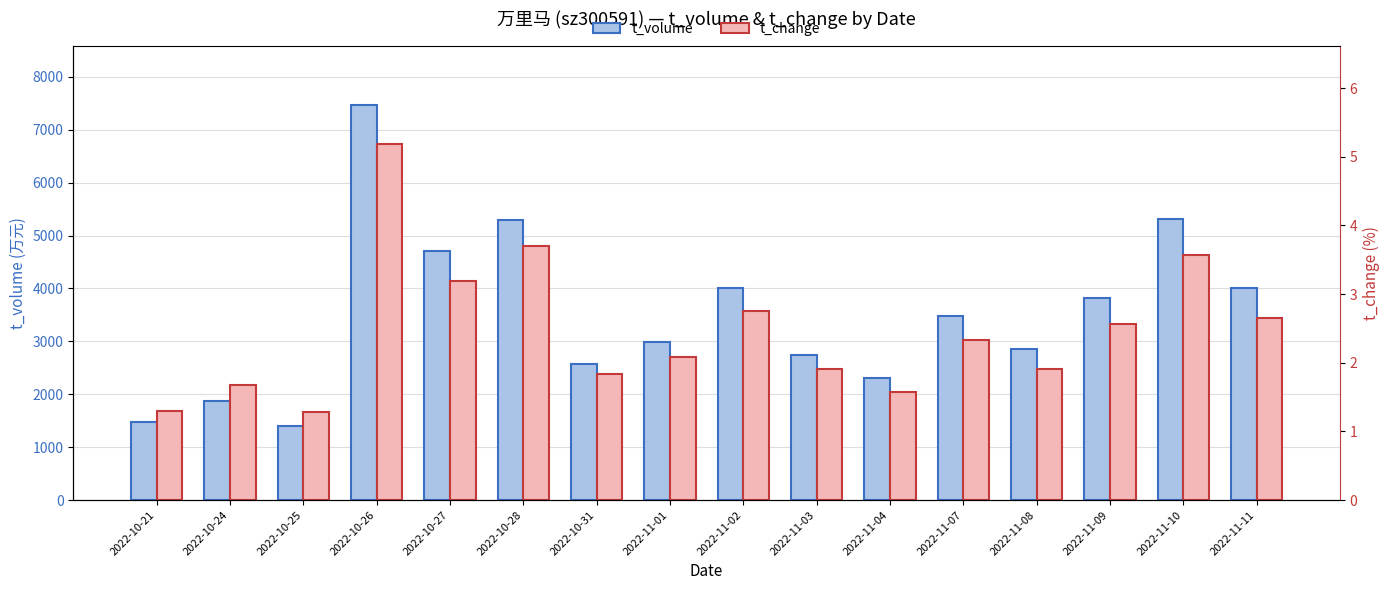

Is it true that t_volume equals 615.9 at 2022-10-21?

False